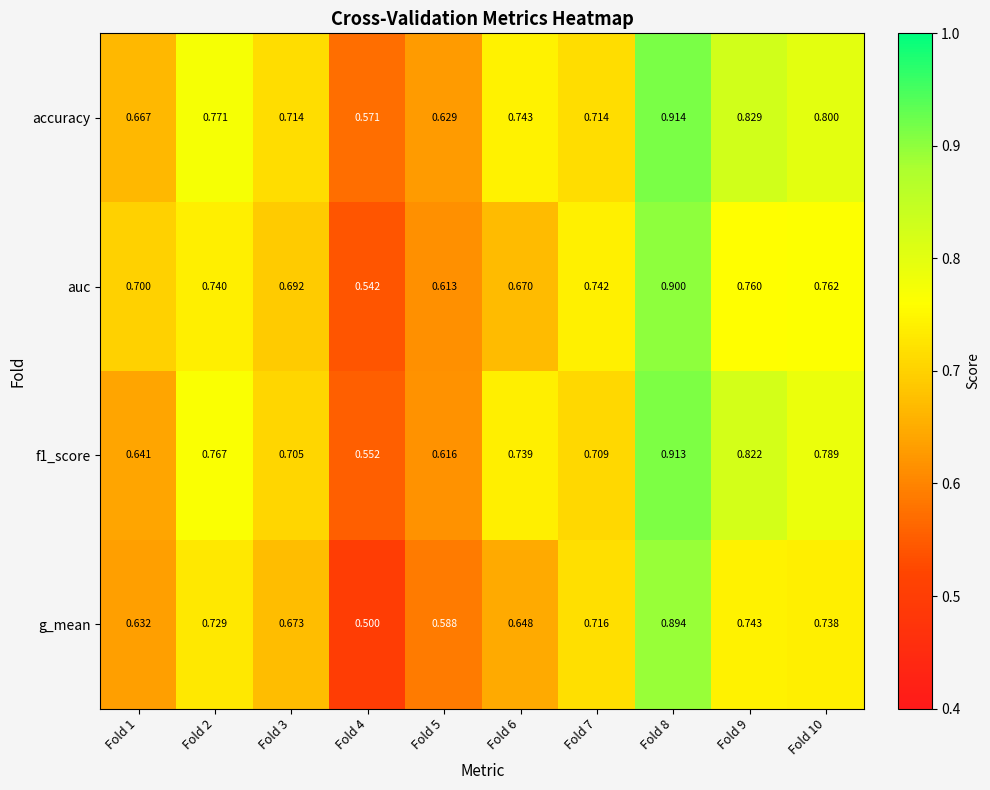

List the series in order of their peak value, lowest first.

g_mean, auc, f1_score, accuracy